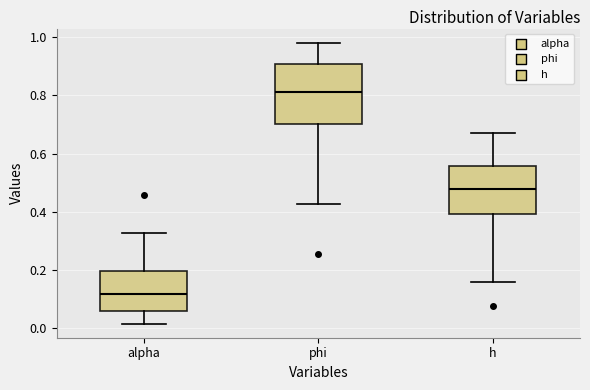

Reading left to right, read every box against the y-axis: the position of its median line, the range the box covers, and the ends of its whiskers. The values are not printed on the chart, so give them approximately, as read against the axis.

alpha: median 0.12, box 0.06 to 0.20, whiskers 0.02 to 0.32
phi: median 0.82, box 0.70 to 0.90, whiskers 0.42 to 0.98
h: median 0.48, box 0.40 to 0.56, whiskers 0.16 to 0.68